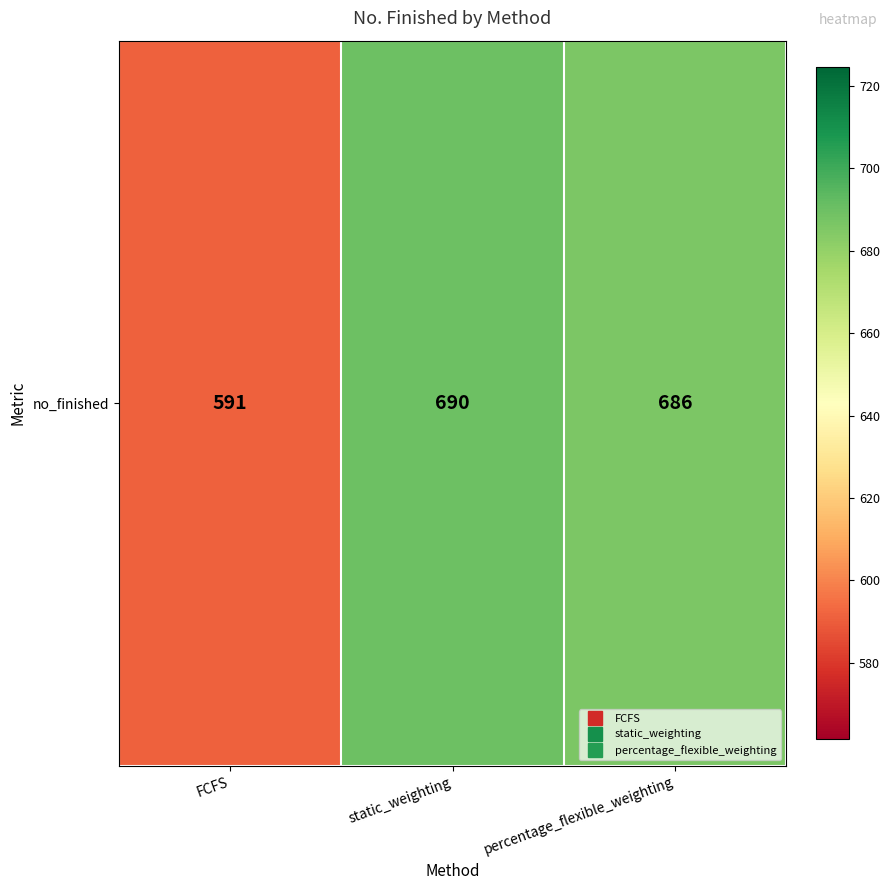

The value at FCFS is 591. True or false?

True